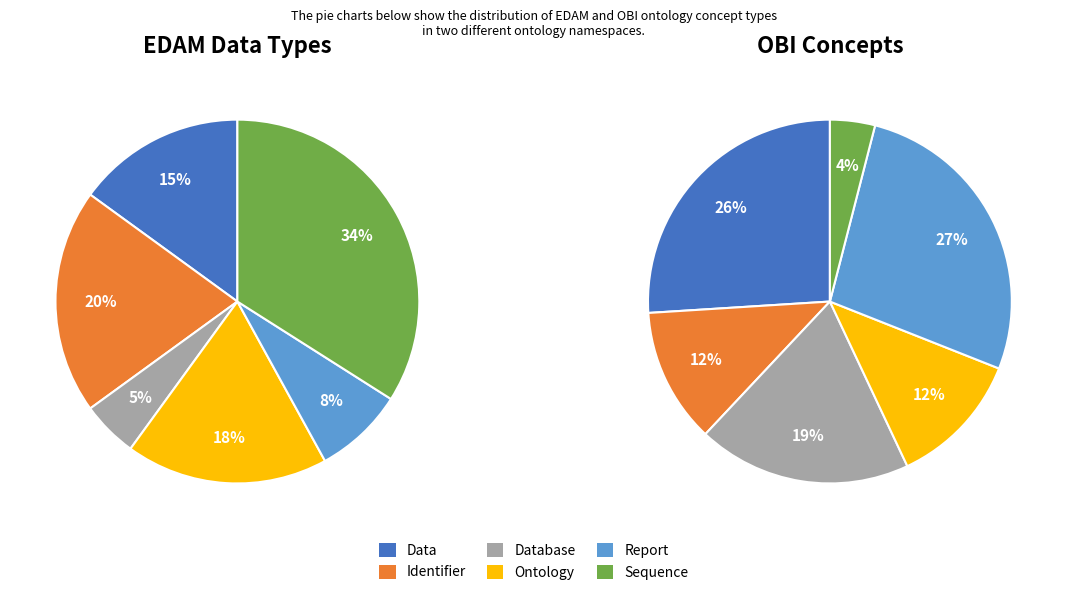

True or false: Data accounts for 26% of the total.

True